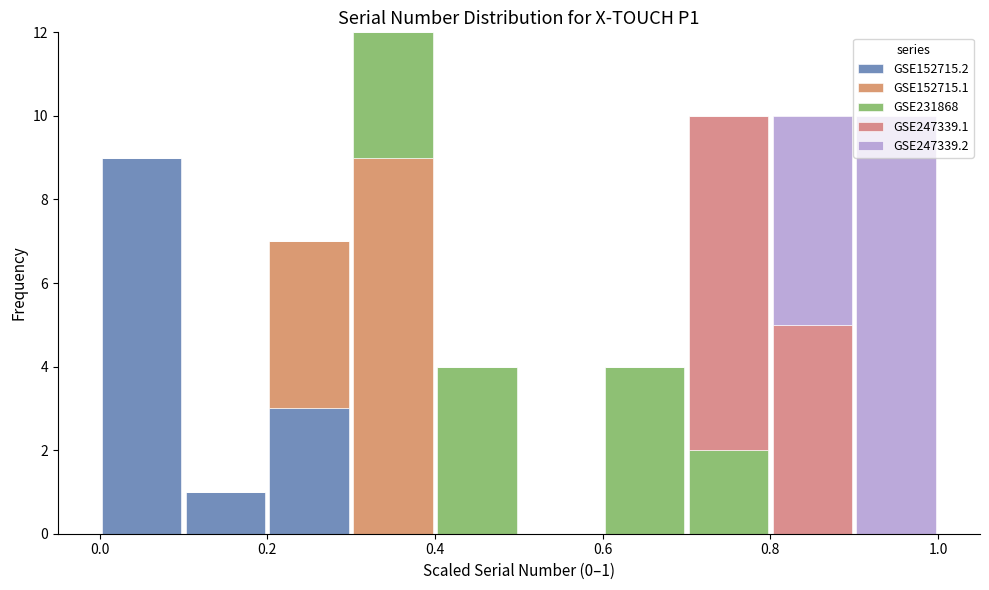

Which range on the x-axis has the tallest stacked bar (by total height)?

0.3 to 0.4